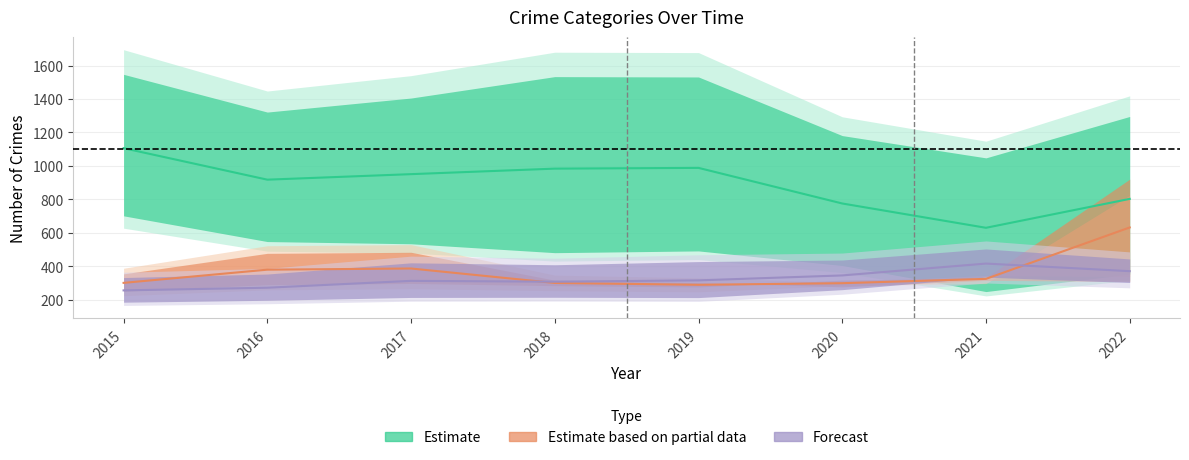

Does the chart have visible grid lines?

Yes